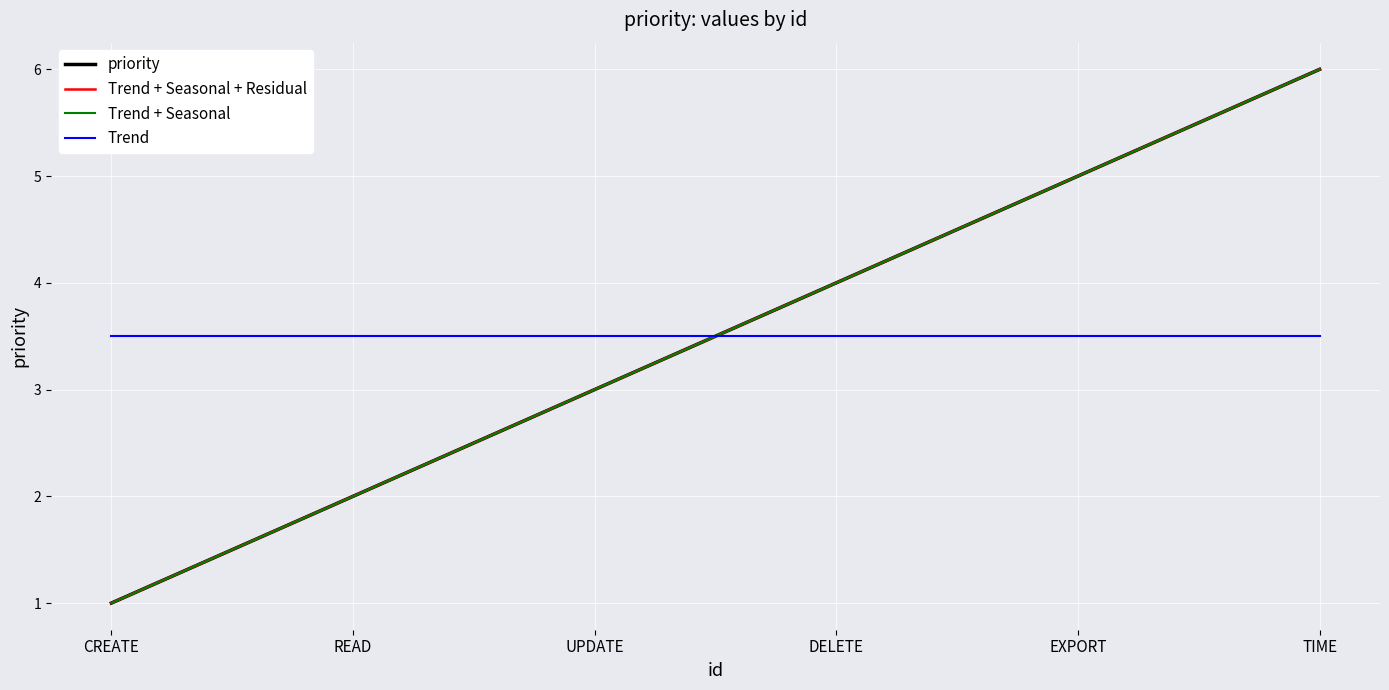

Is it true that Trend + Seasonal equals 2.7 at DELETE?

False